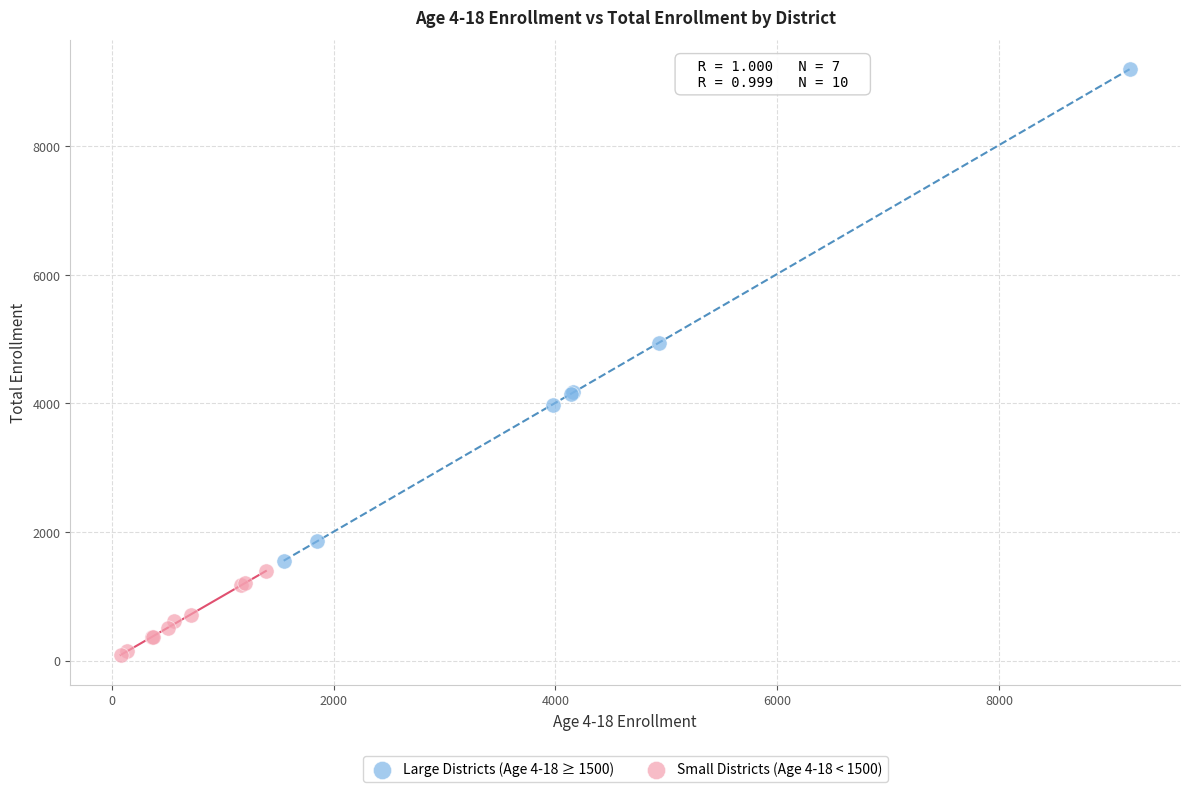

Which series reaches the maximum Y coordinate?

Large Districts (Age 4-18 ≥ 1500)